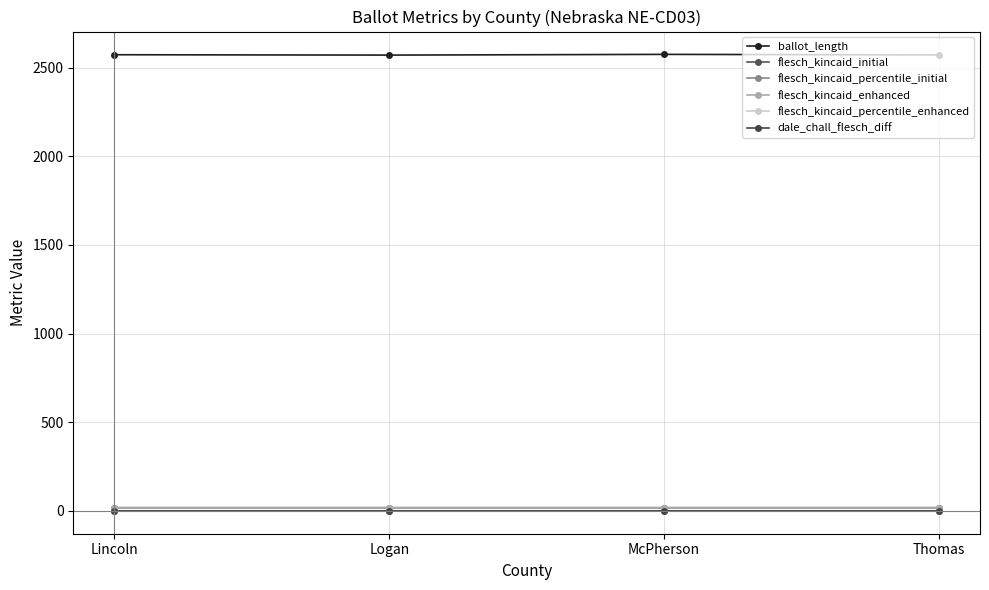

Between Logan and Lincoln, which is larger?

Lincoln